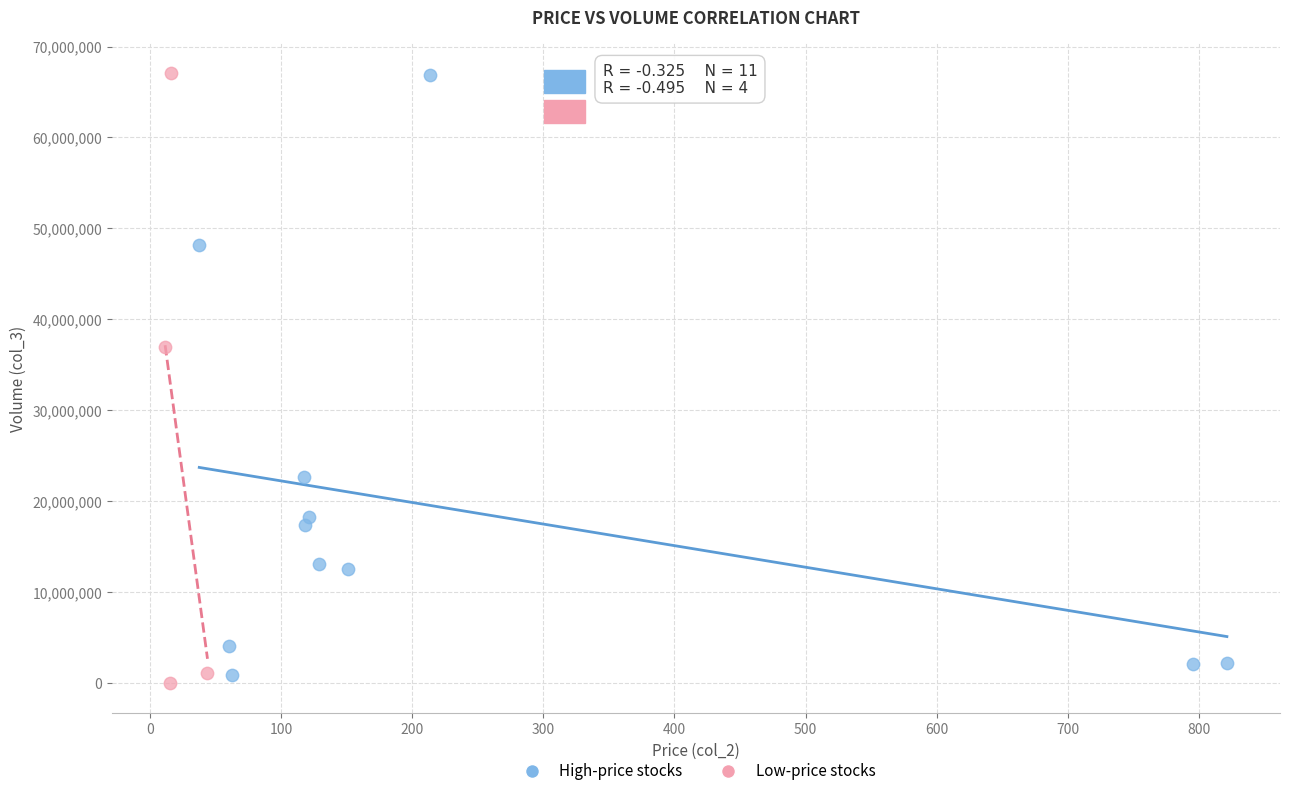

What are all the series names shown in the legend?

High-price stocks, Low-price stocks